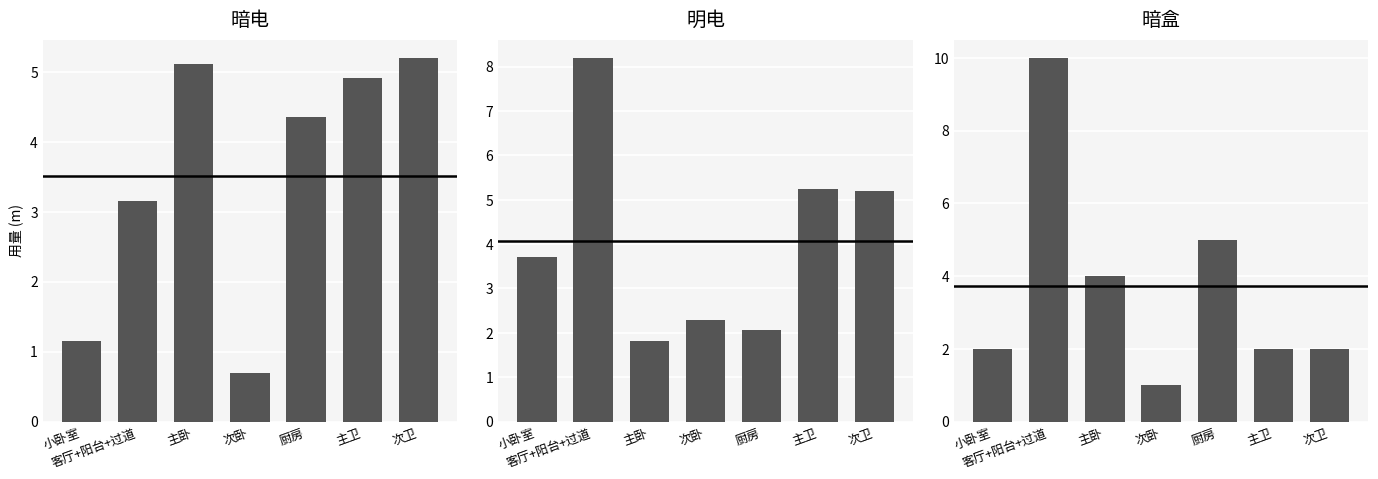

What is the label of the 1st bar from the left?

小卧室